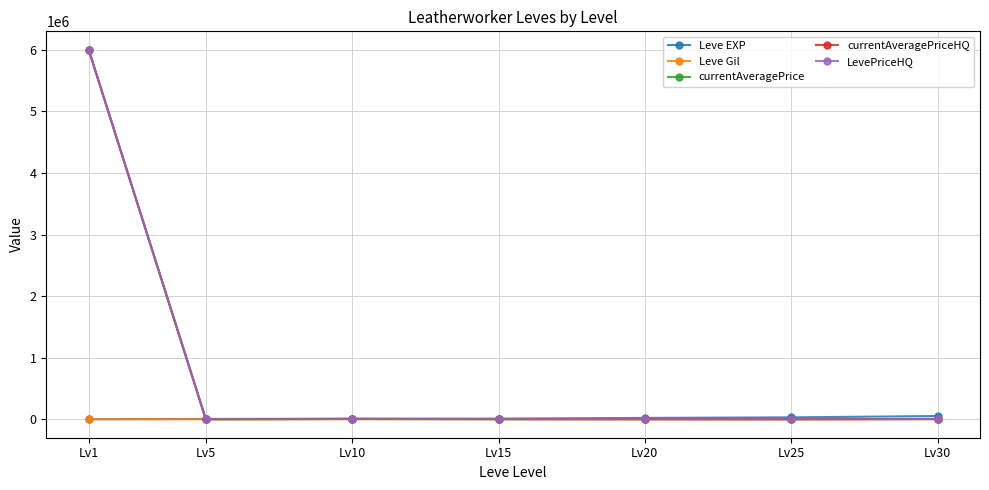

Which series has the widest spread of values?

currentAveragePriceHQ